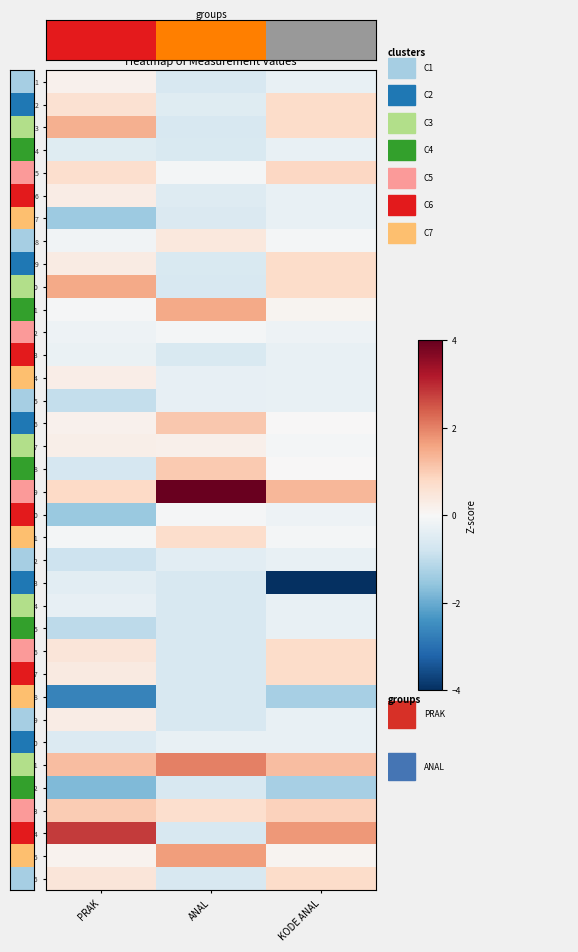

At how many categories does at least one series exceed 0?

3